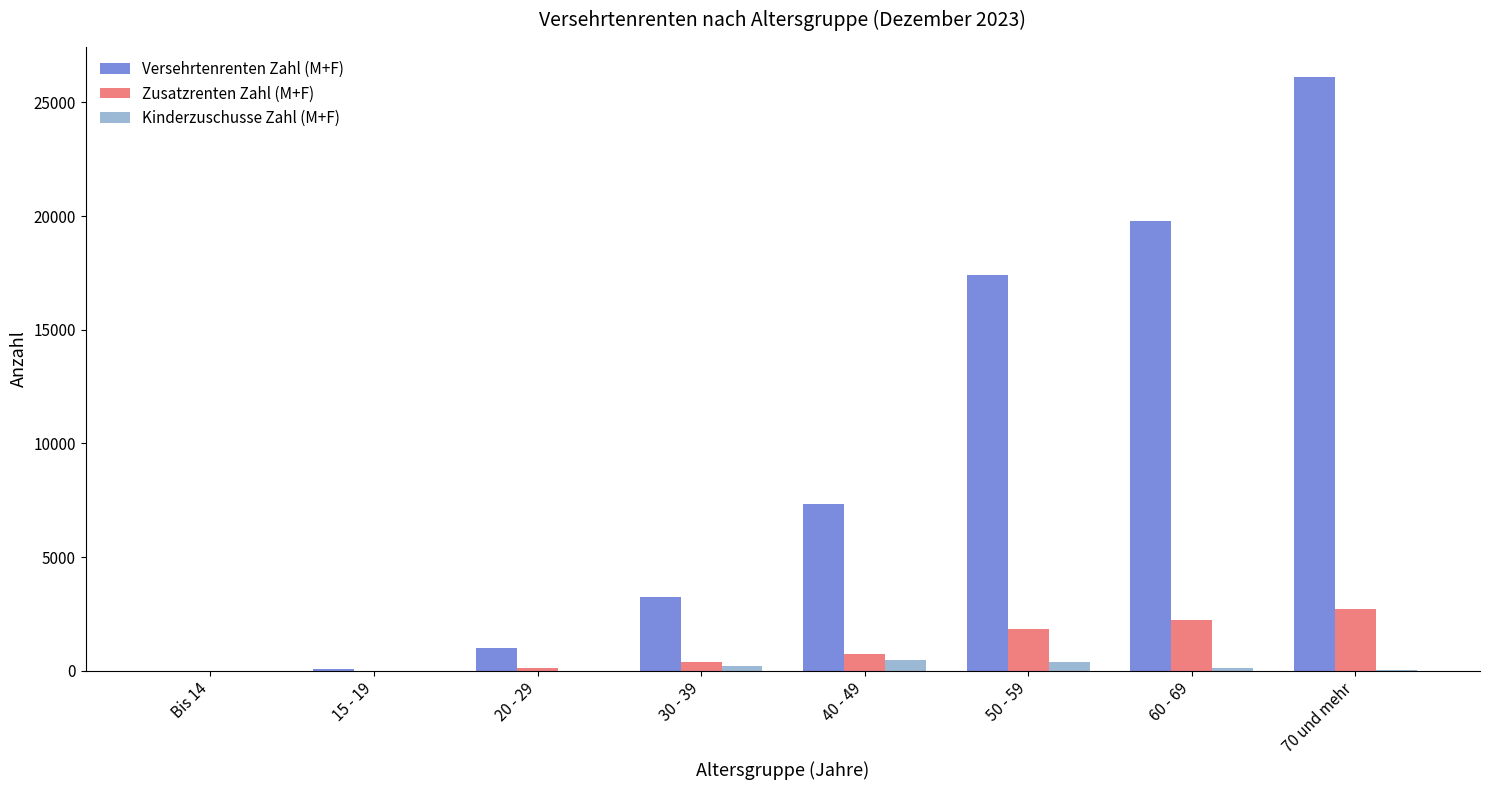

Between 15 - 19 and 50 - 59, which series saw the biggest shift?

Versehrtenrenten Zahl (M+F)